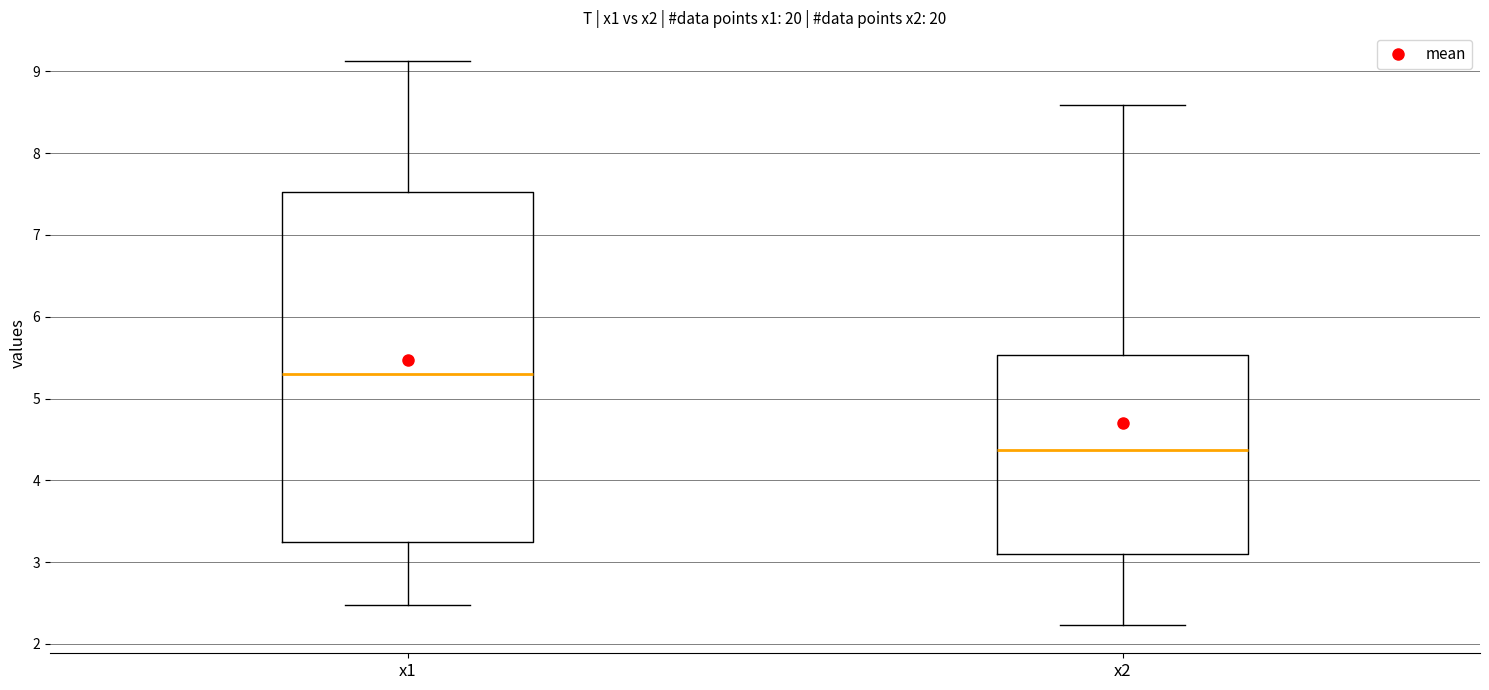

Reading left to right, read every box against the y-axis: the position of its median line, the range the box covers, and the ends of its whiskers. The values are not printed on the chart, so give them approximately, as read against the axis.

x1: median 5.3, box 3.2 to 7.5, whiskers 2.5 to 9.1
x2: median 4.4, box 3.1 to 5.5, whiskers 2.2 to 8.6